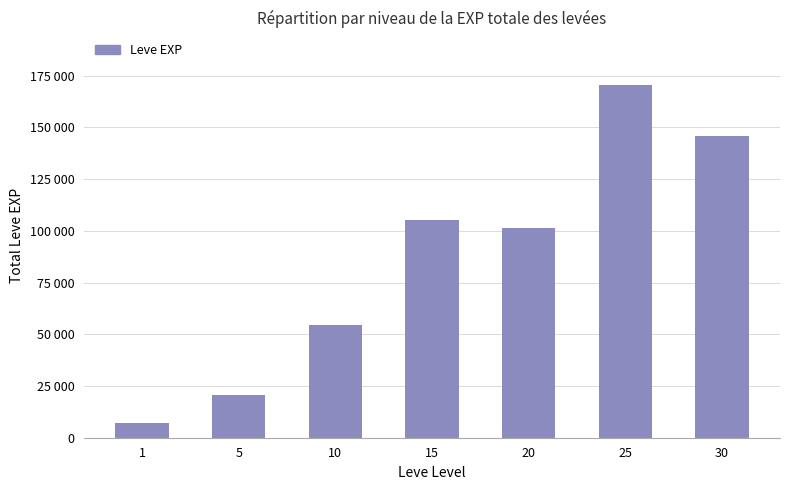

What is the difference between the values at 20 and 10?

46550